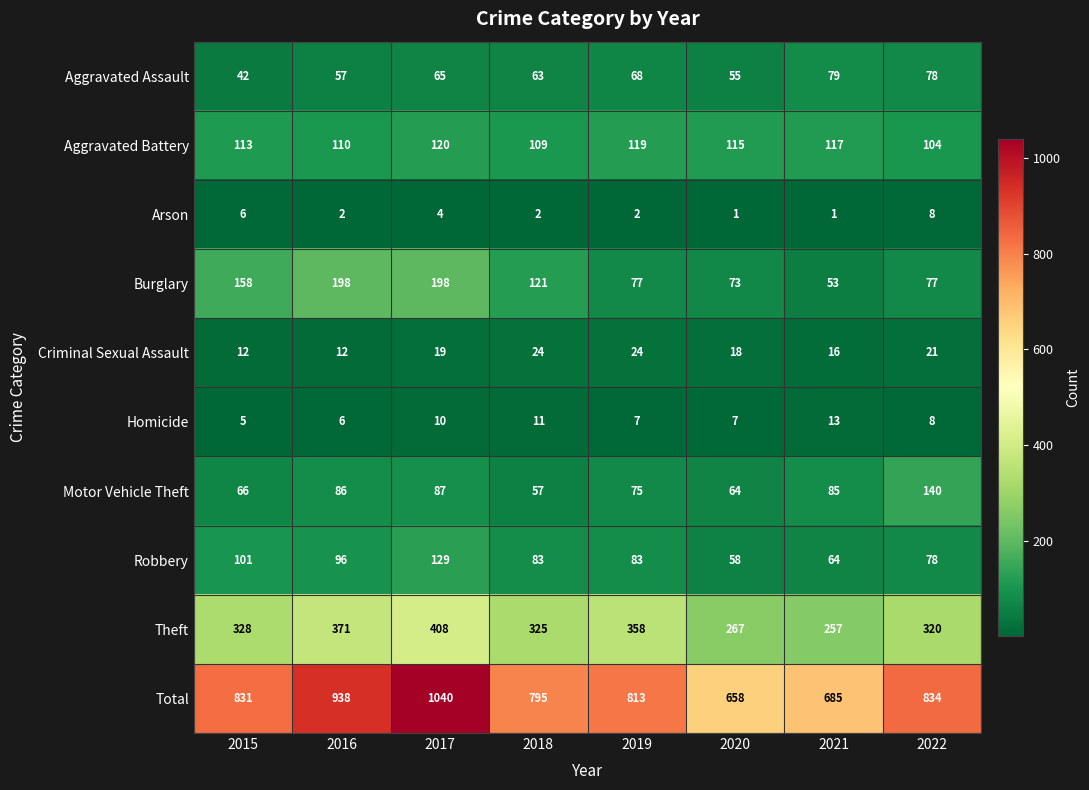

What is the difference between the maximum and minimum values in the Criminal Sexual Assault series?

12